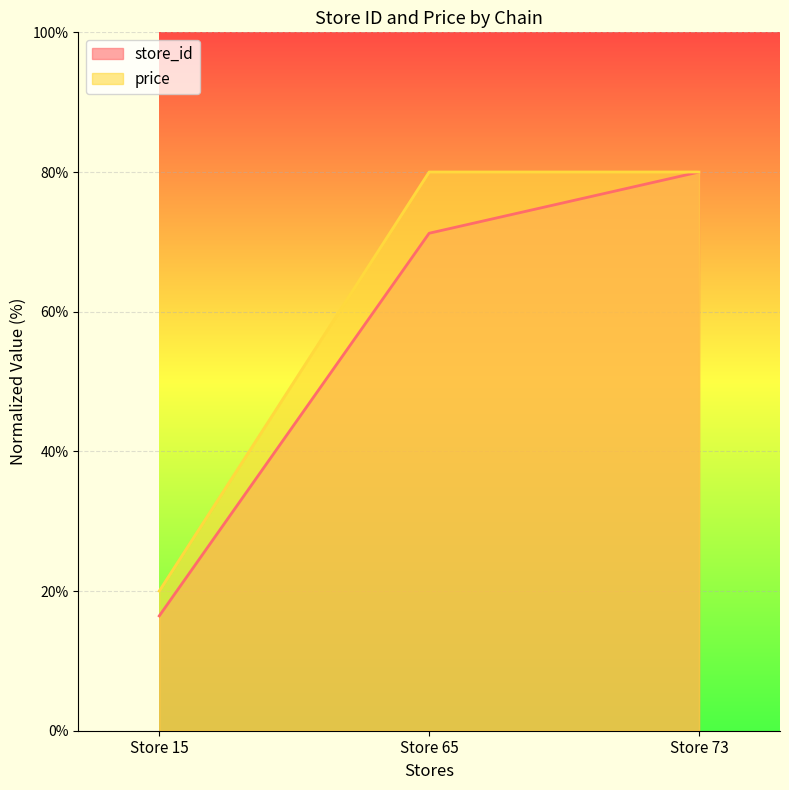

Reading left to right, transcribe all the data shown in this chart.

store_id: 16.4	71.2	80.0
price: 20.0	80.0	80.0